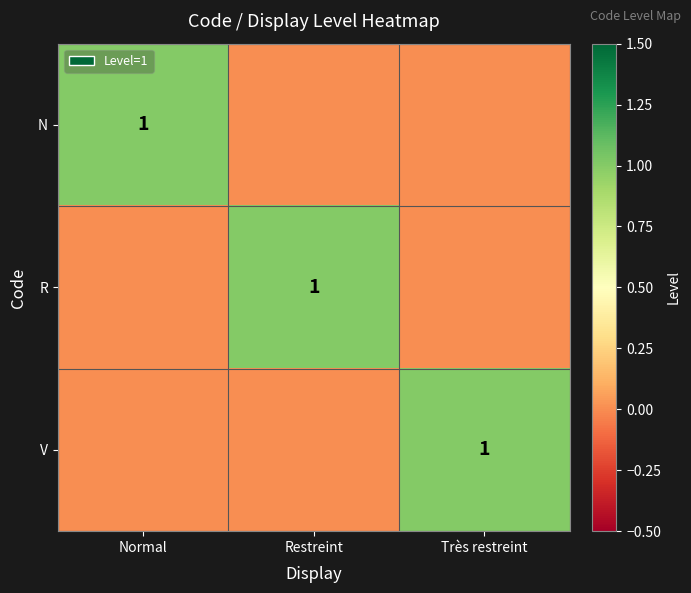

Count the number of data series in this chart.

3